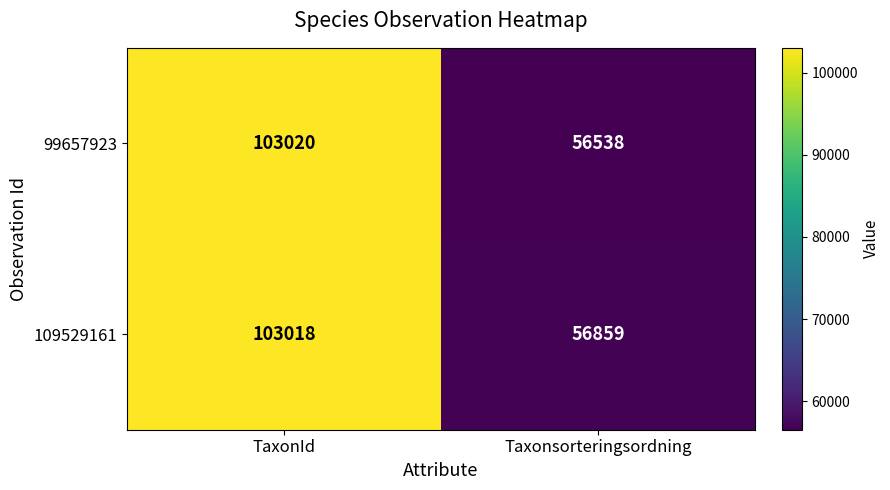

Reading right to left, extract all data points from this chart.

99657923: 56538	103020
109529161: 56859	103018